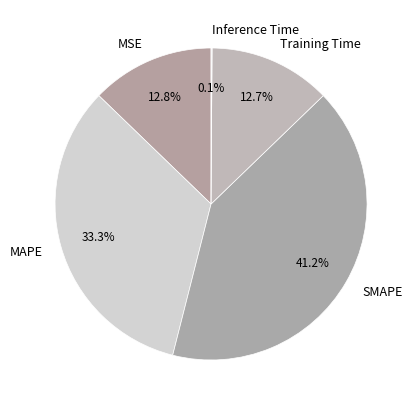

To the nearest percent, what is the difference between the MAPE and SMAPE slice percentages?

8%